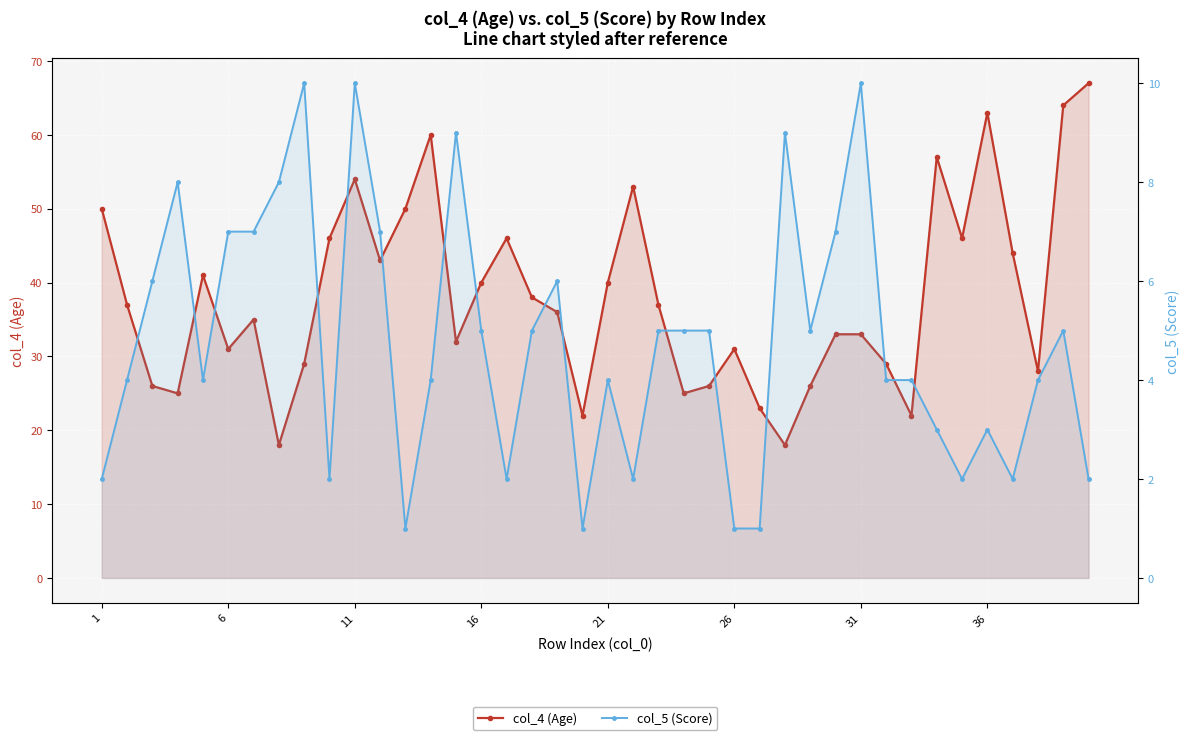

Which series has the largest total across all categories?

col_4 (Age)